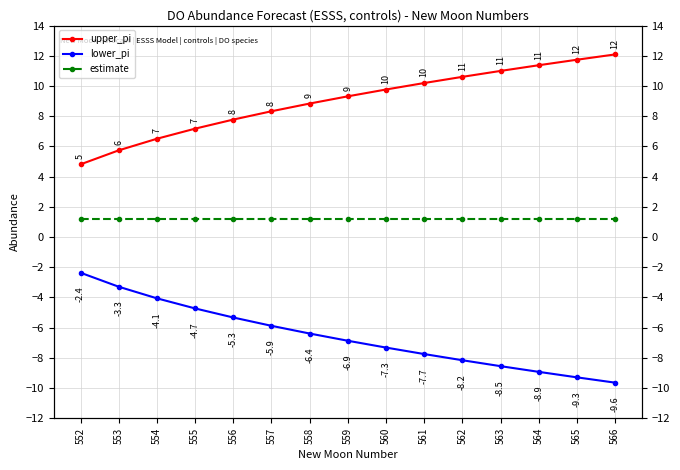

Between 563 and 565, which is larger?

565